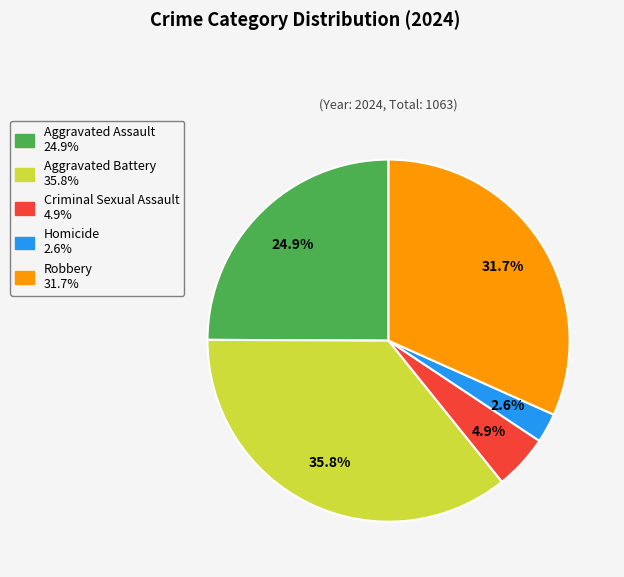

Rank the categories by value from lowest to highest.

Homicide, Criminal Sexual Assault, Aggravated Assault, Robbery, Aggravated Battery